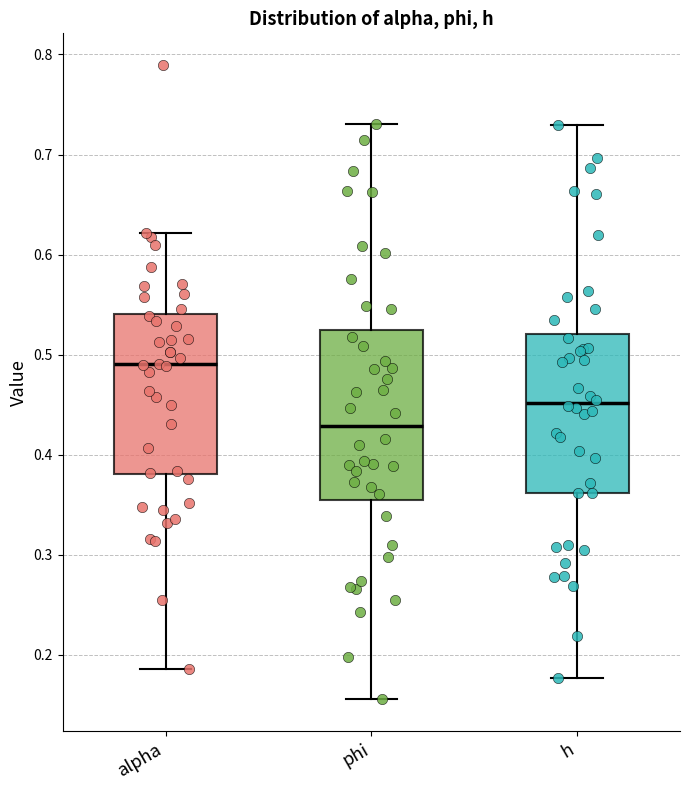

Where does the median line of the box for phi sit on the y-axis? The values are not printed on the chart, so give them approximately, as read against the axis.

0.43